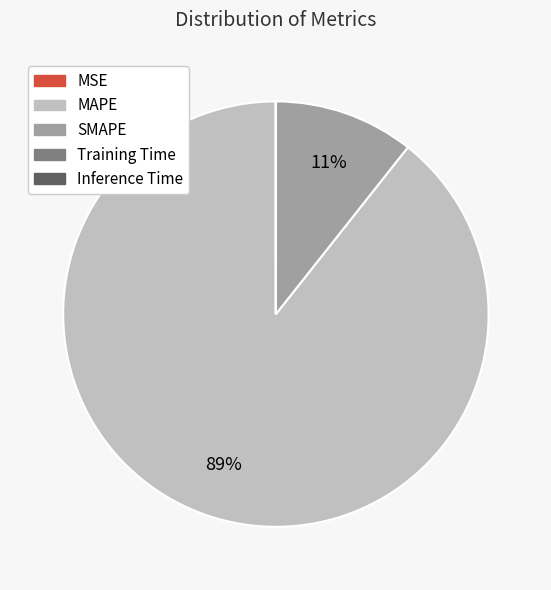

The MAPE slice represents 89% of the pie. True or false?

True